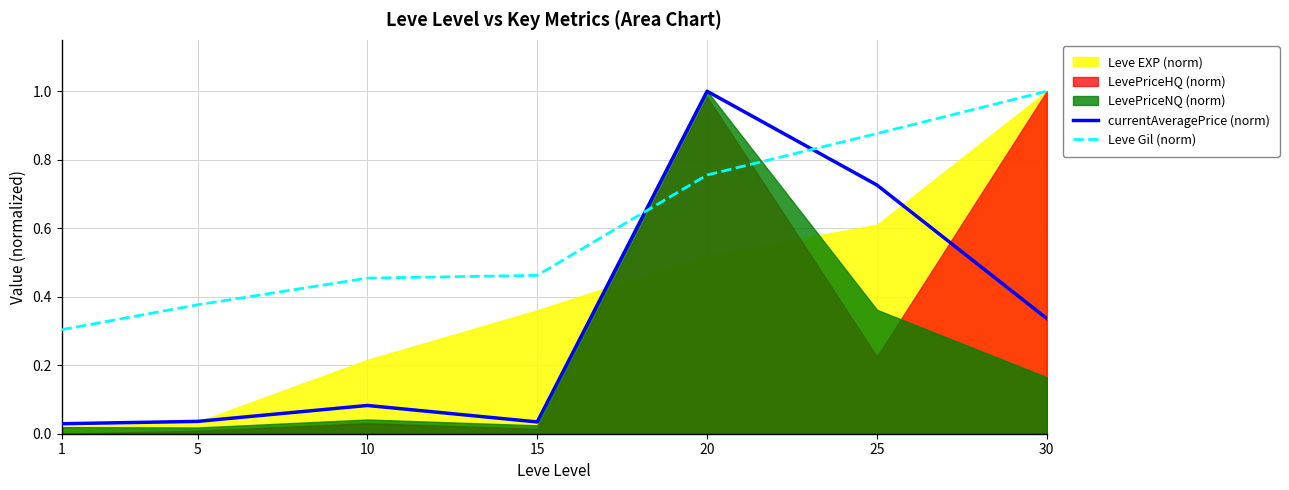

At which label does Leve Gil (norm) reach its peak?

30